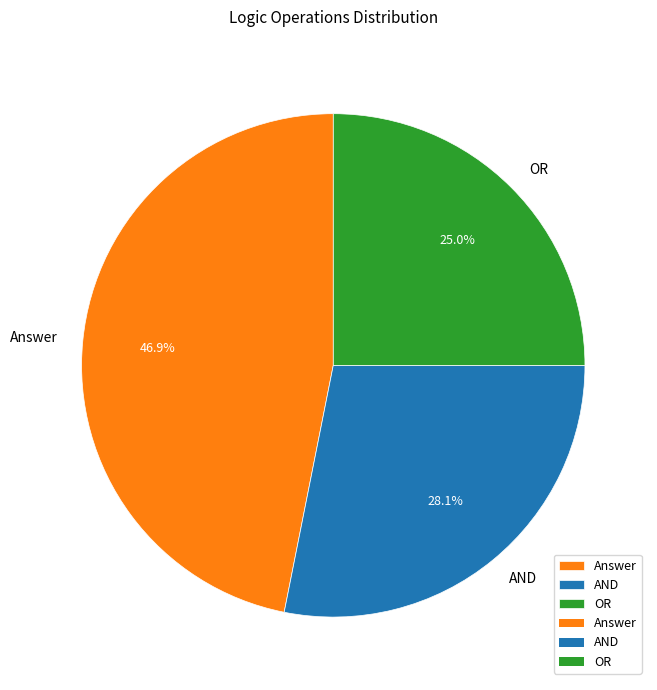

To the nearest percent, what is the difference between the largest and smallest slice percentages?

22%